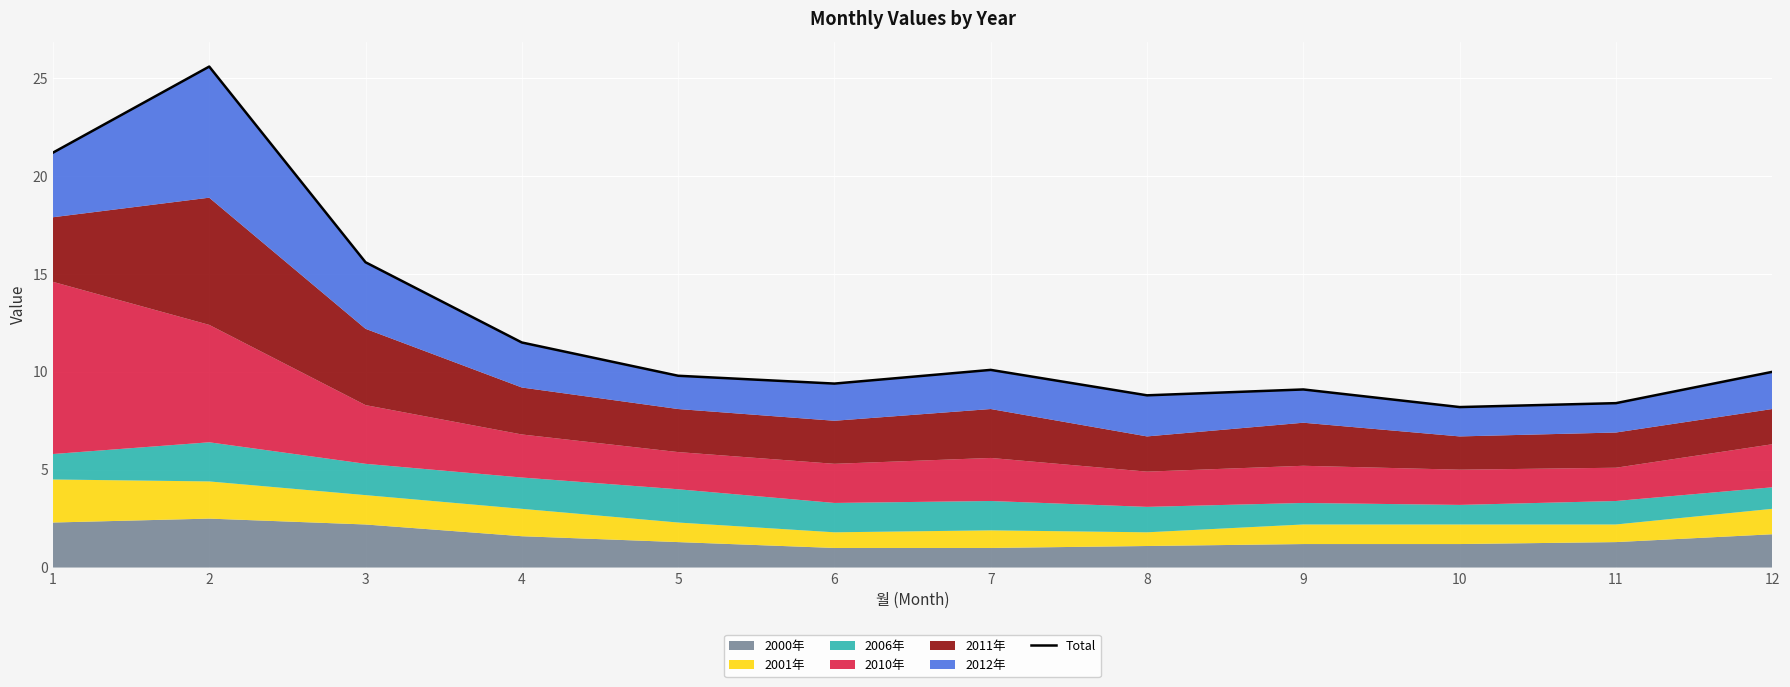

What is the smallest value displayed?

8.2